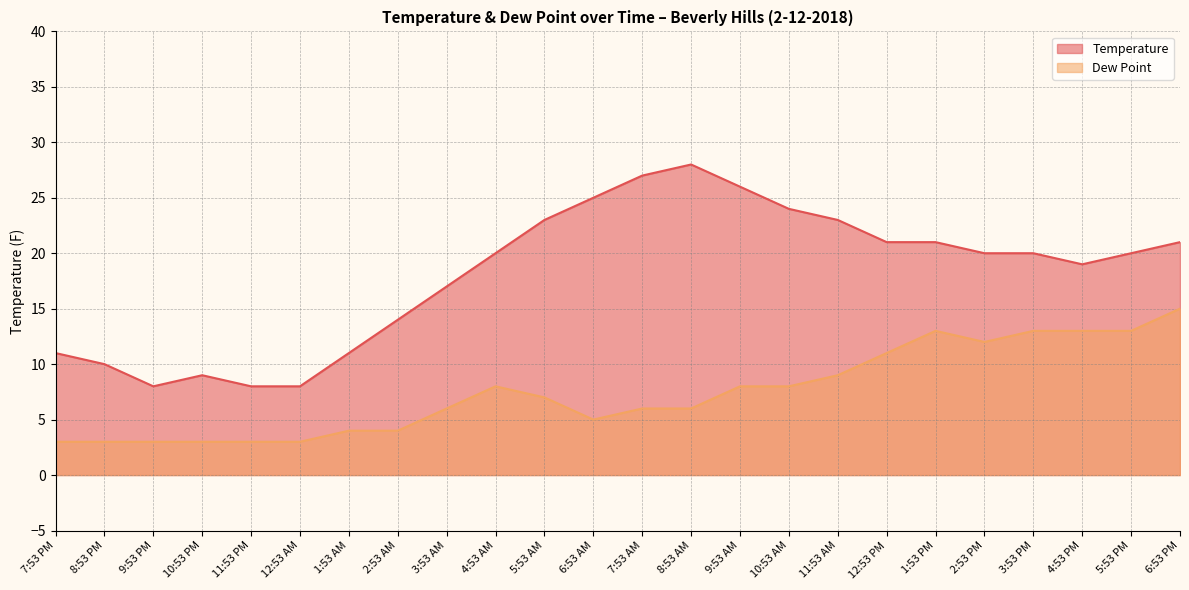

What is the minimum value for Dew Point?

3